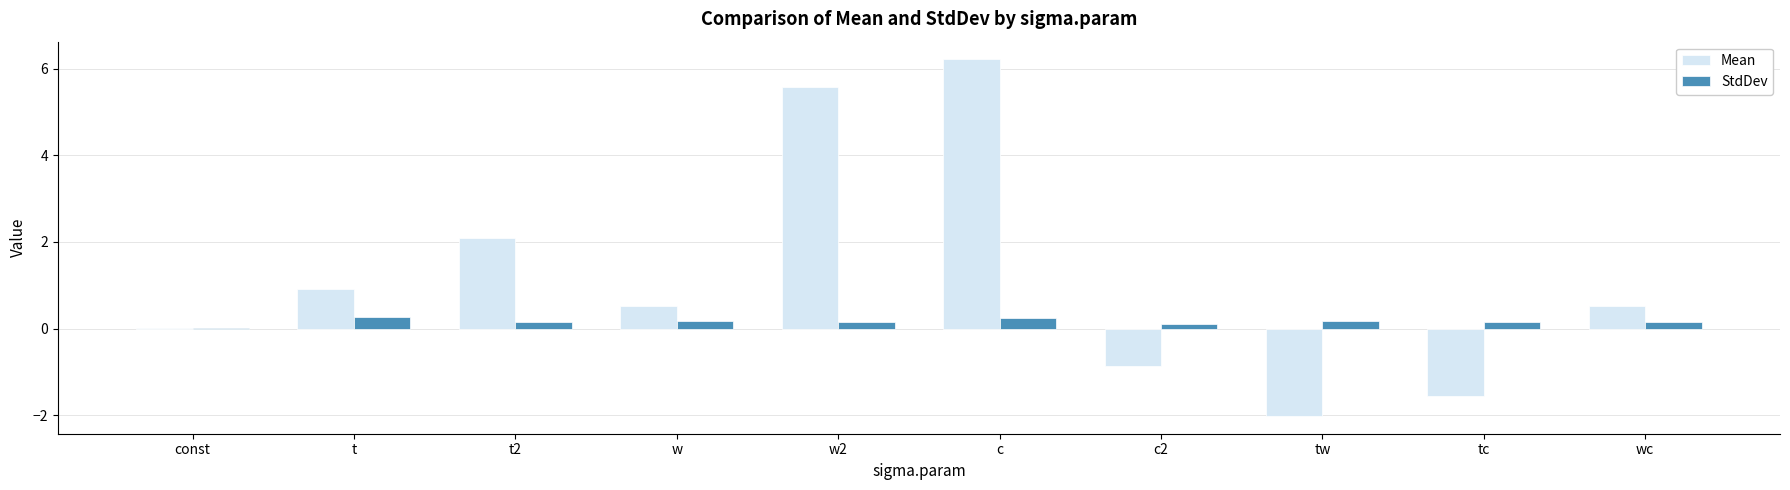

What are all the series names shown in the legend?

Mean, StdDev